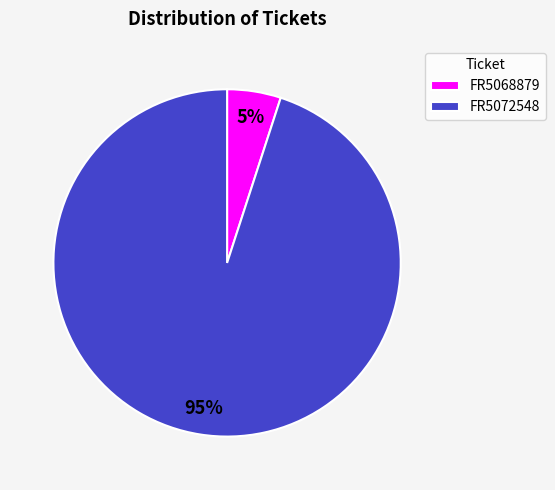

To the nearest percent, what percentage of the pie is FR5072548?

95%